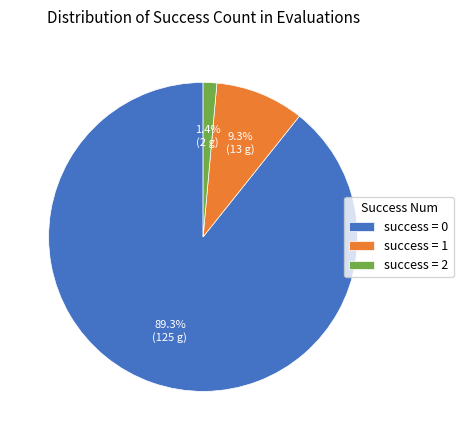

Does any single category account for the majority?

Yes